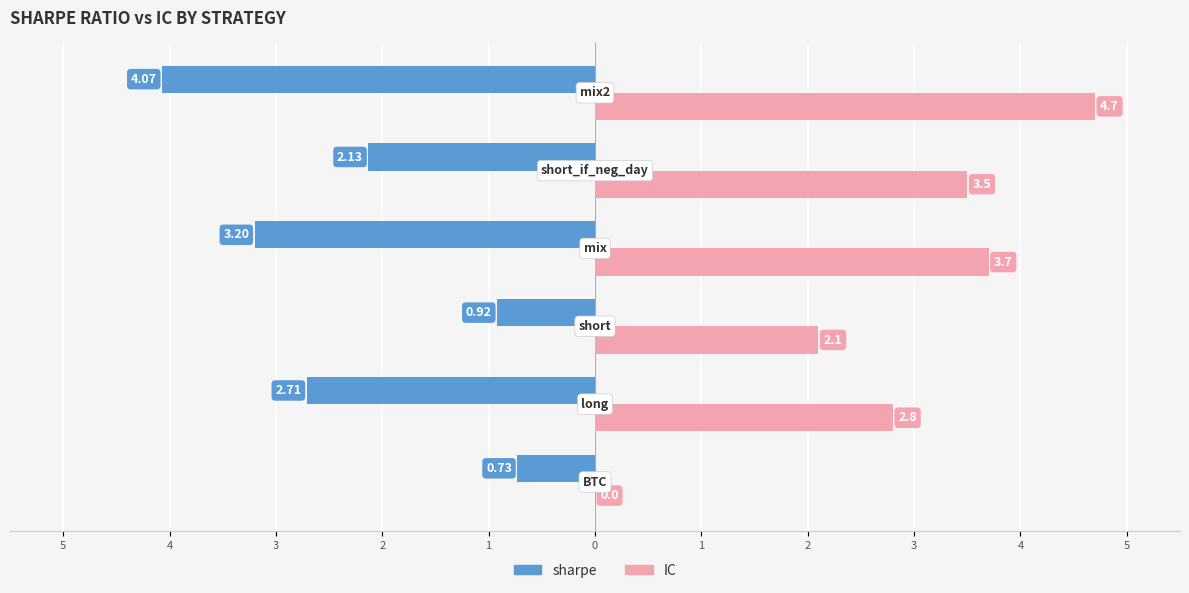

What are all the series names shown in the legend?

sharpe, IC